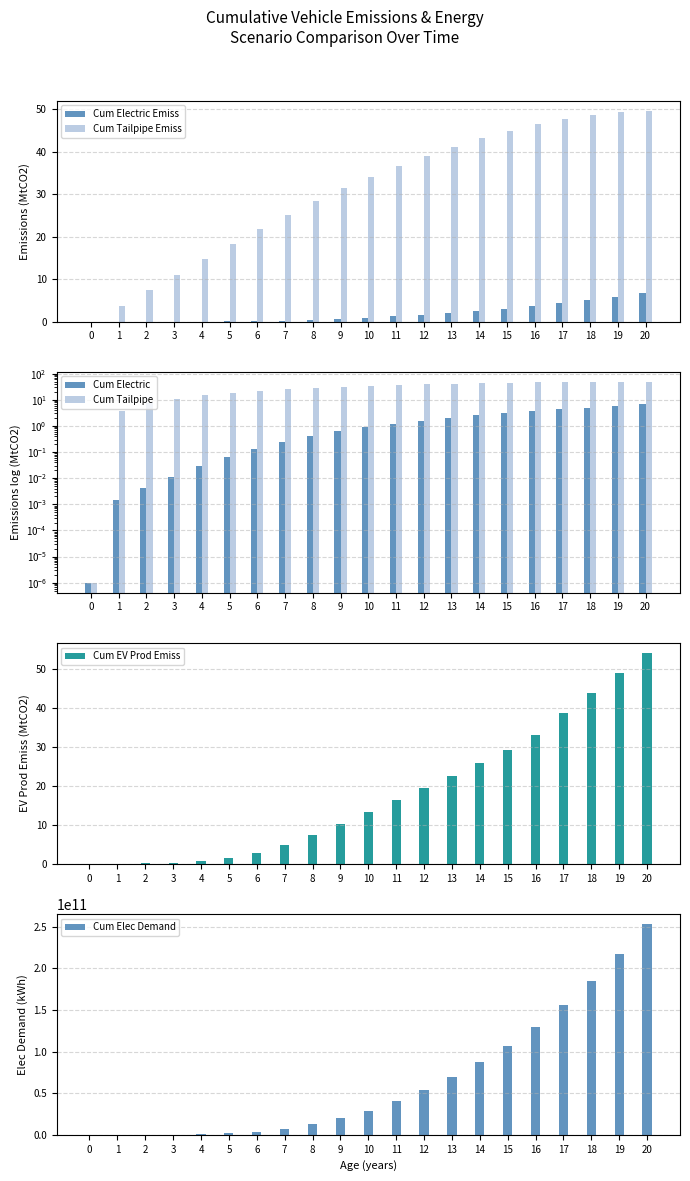

How many data points in Cum Tailpipe are less than 34?

10